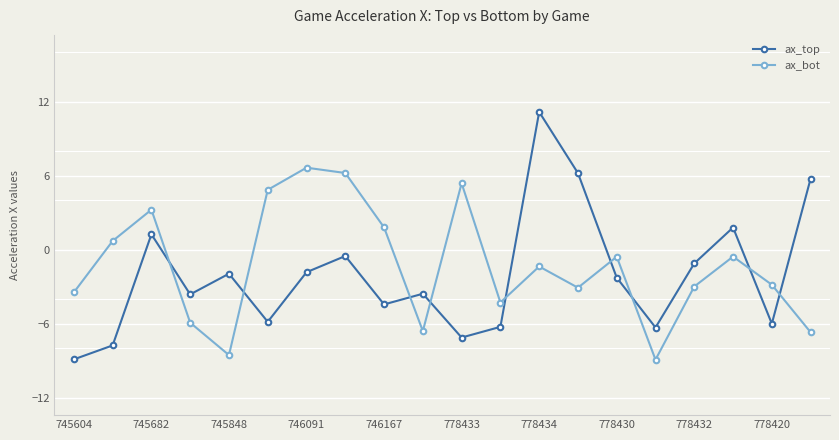

List the series in order of their peak value, highest first.

ax_top, ax_bot